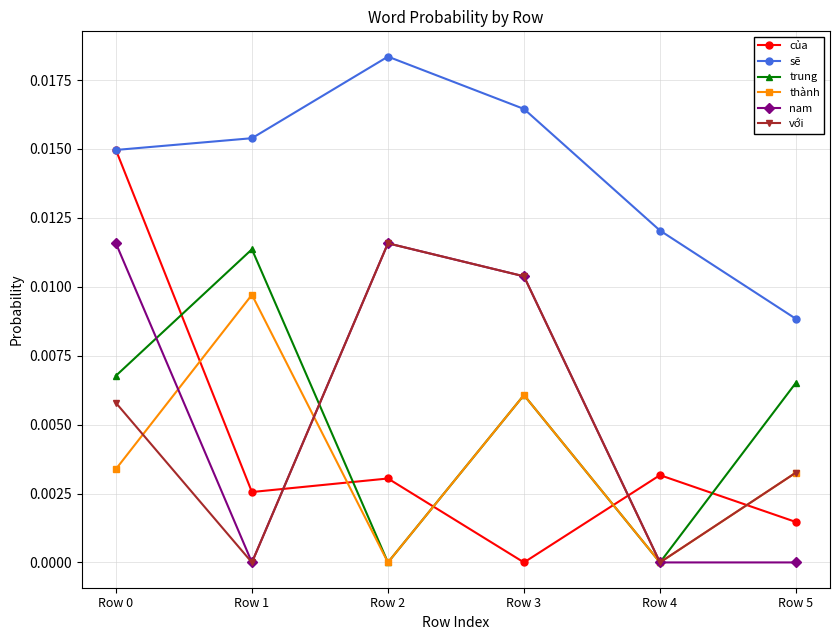

At which label does sẽ reach its peak?

Row 2